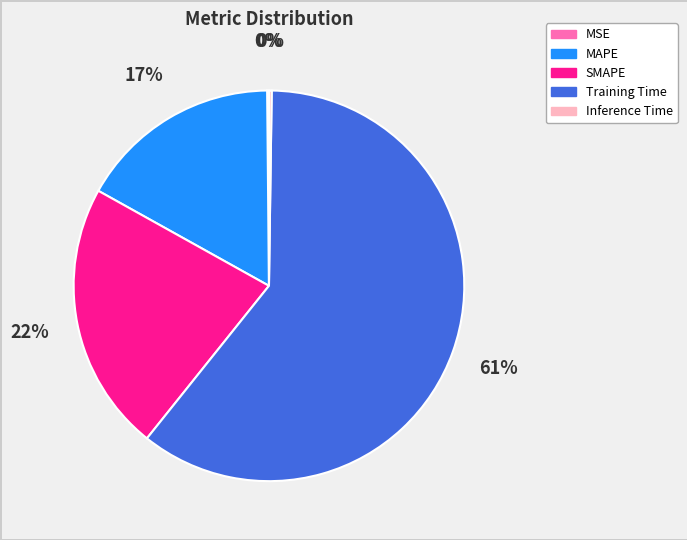

Which slice is the largest?

Training Time